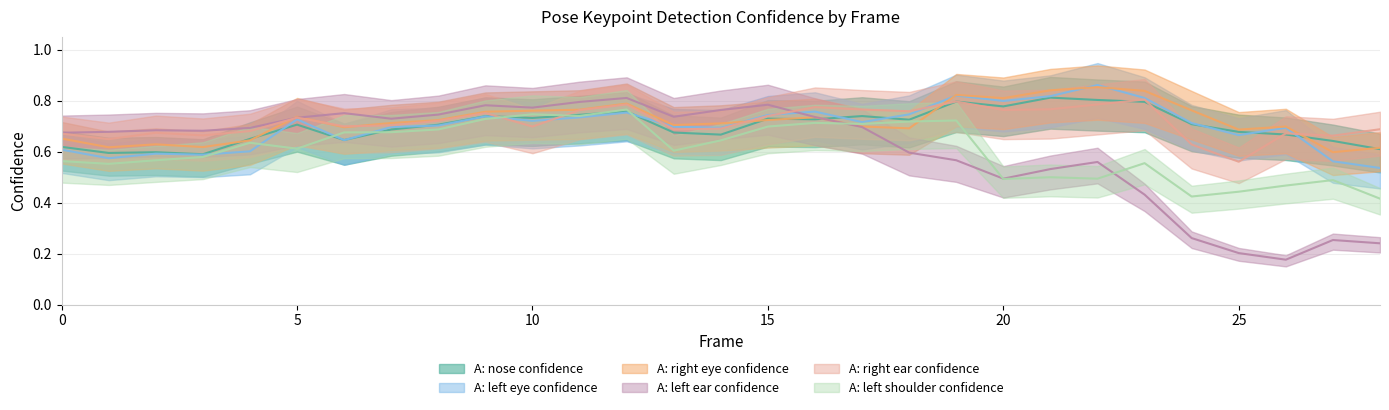

What is the sum of the a_nose_confidence values at 15 and 27?

1.4